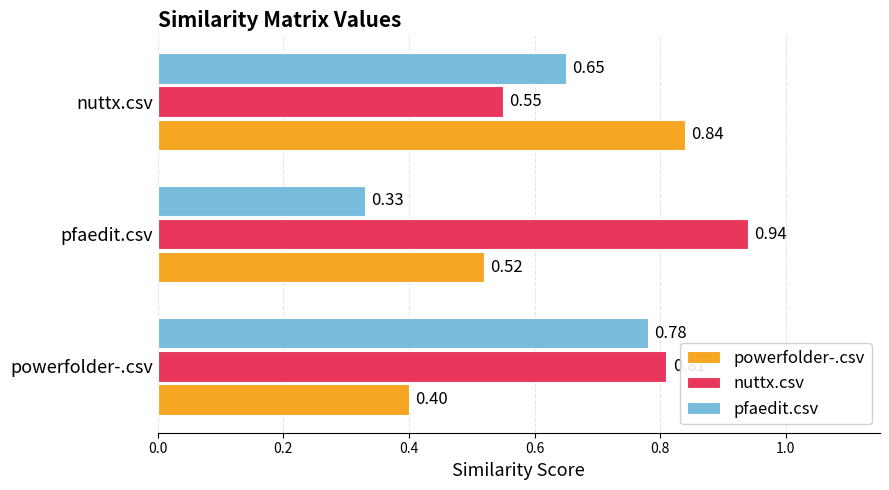

How many pfaedit.csv values are between 0 and 1?

3